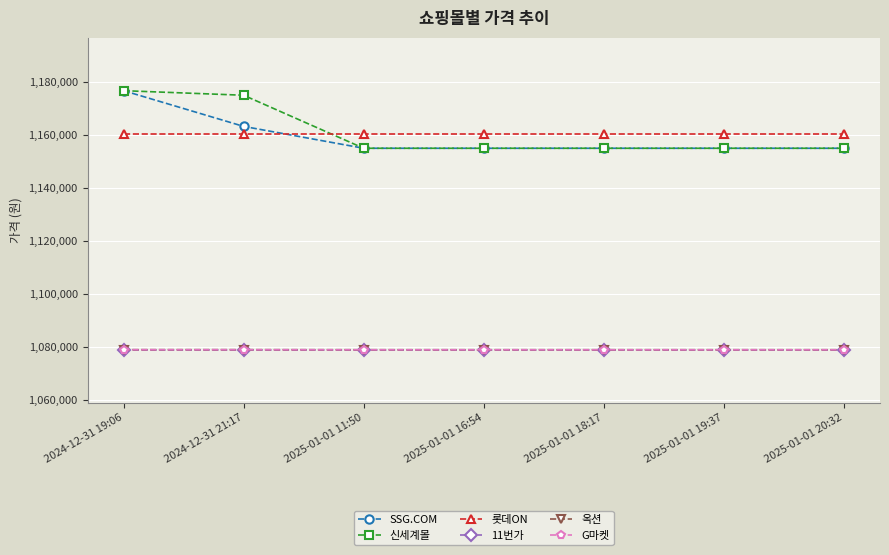

At which label is G마켓 closest to 1078980?

2024-12-31 19:06